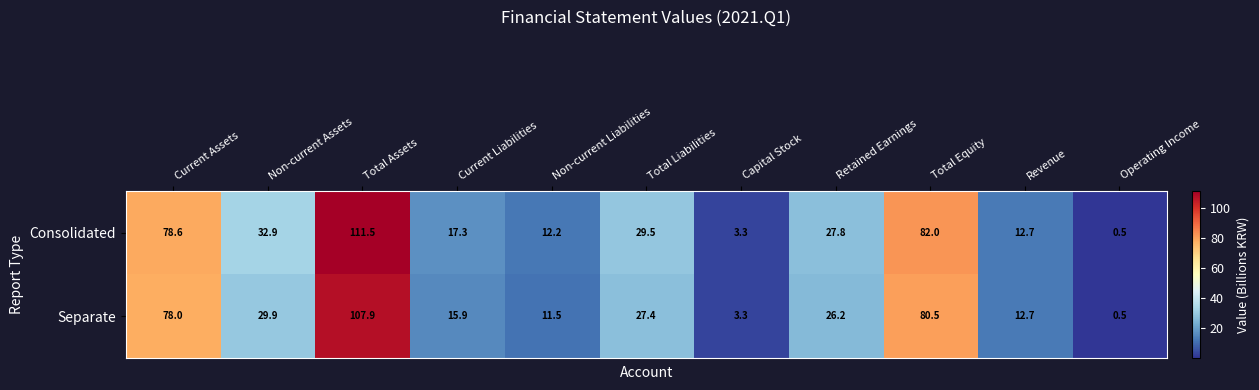

What is the sum of the Consolidated values at Non-current Assets and Capital Stock?

36.2